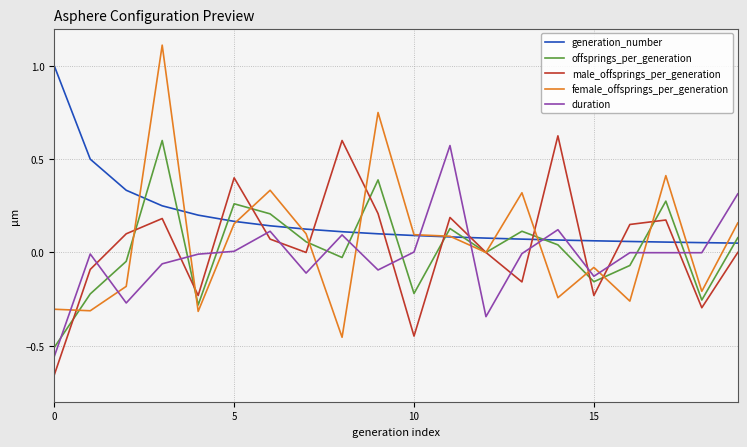

What is the highest value of the generation_number series?

1.0